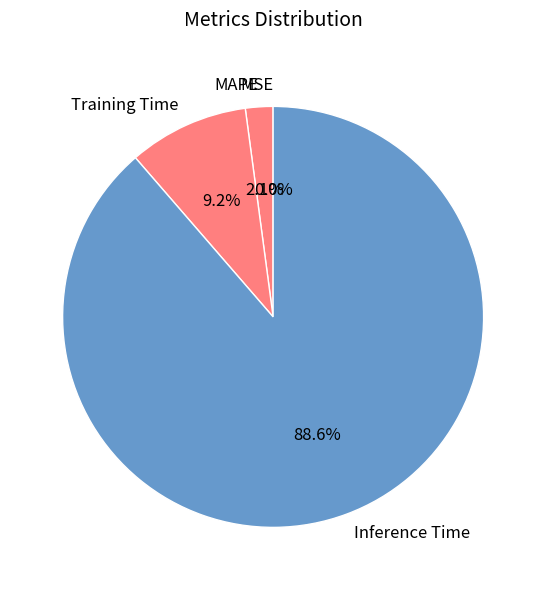

Does any single category account for the majority?

Yes